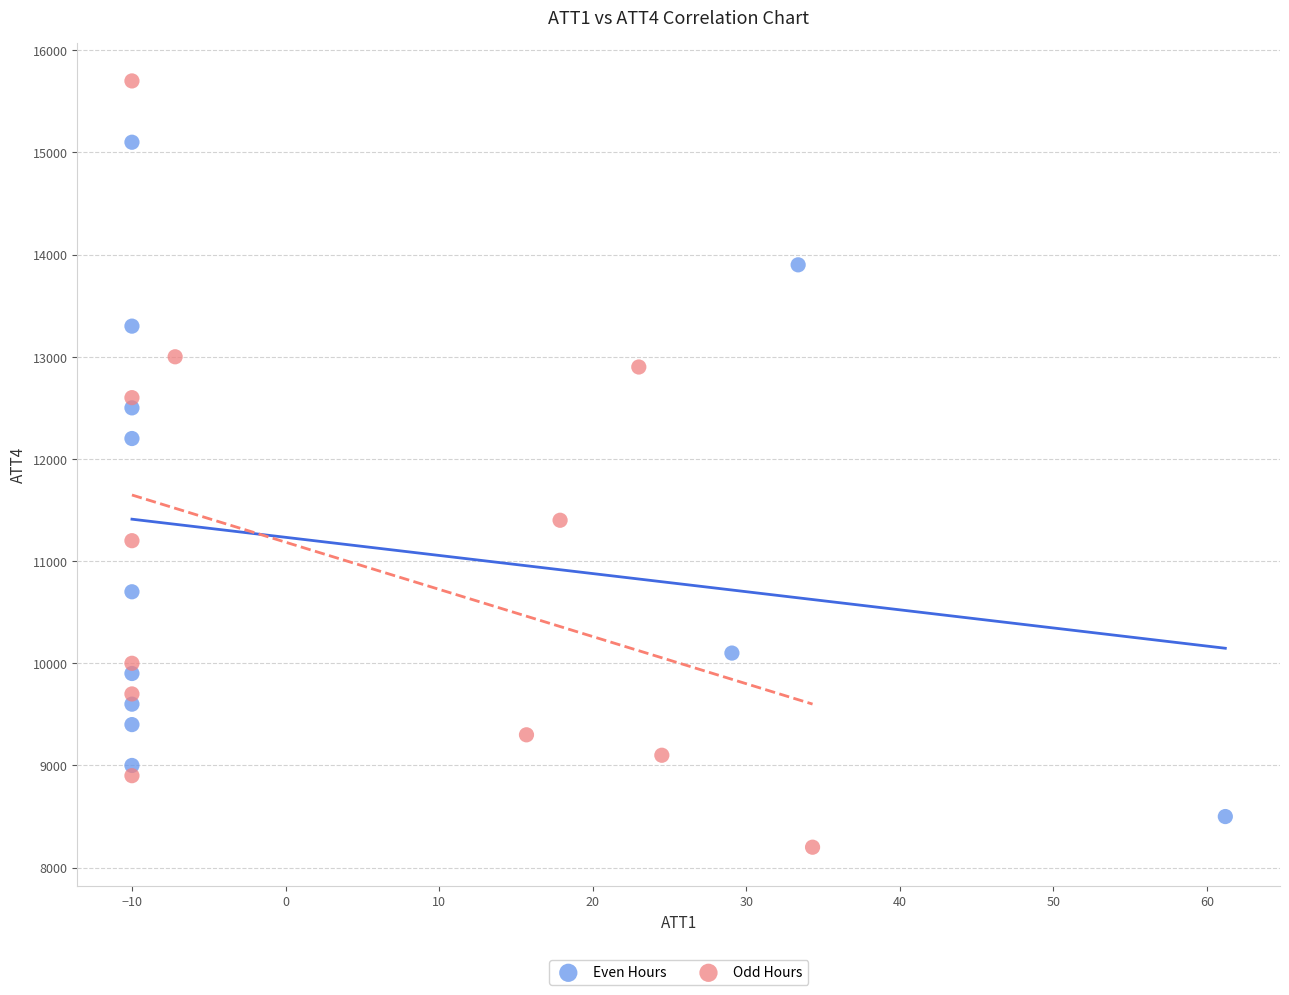

Which series reaches the maximum Y coordinate?

Odd Hours